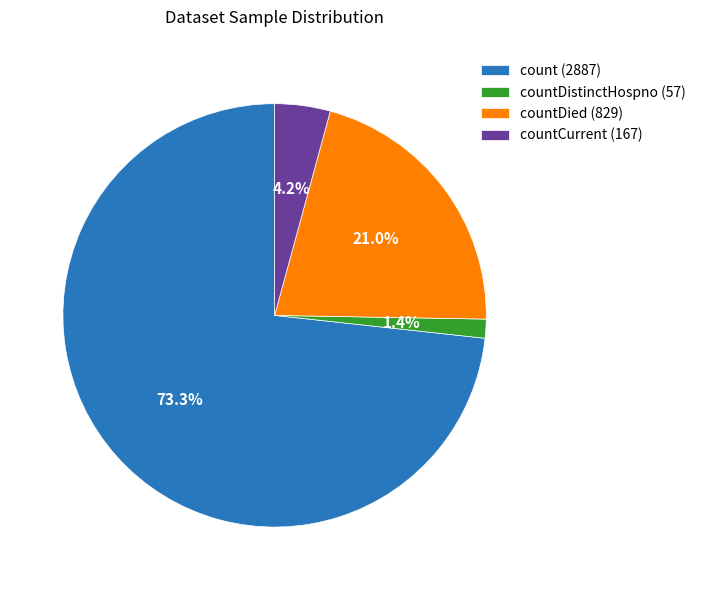

Which slice is the smallest?

countDistinctHospno (57)